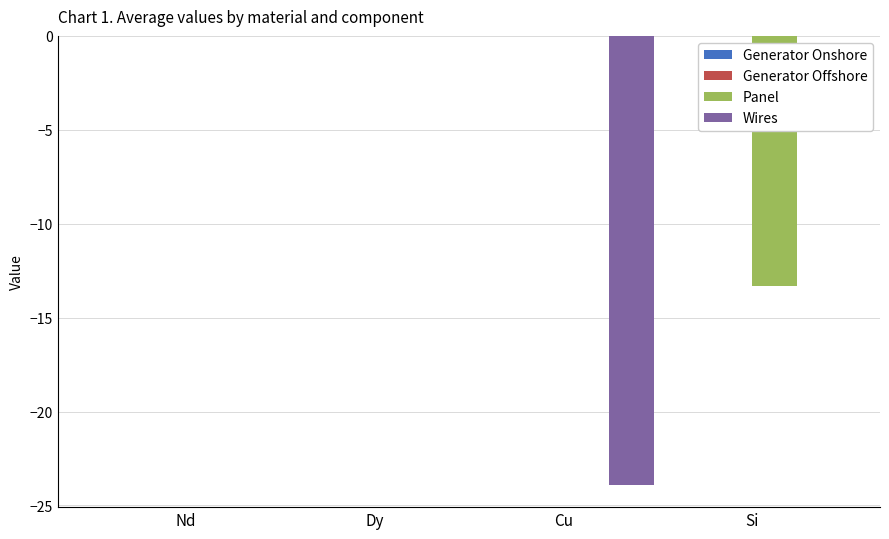

Reading right to left, extract all data points from this chart.

Panel: Si=-13.3	Cu=0.0	Dy=0.0	Nd=0.0
Wires: Si=0.0	Cu=-23.9	Dy=0.0	Nd=0.0